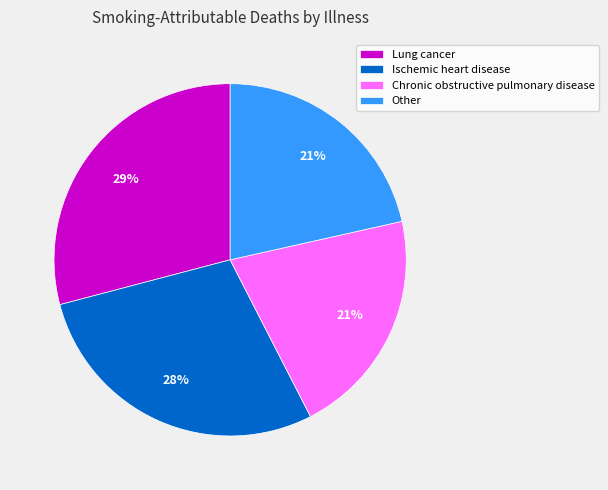

What is the largest slice in the pie chart?

Lung cancer